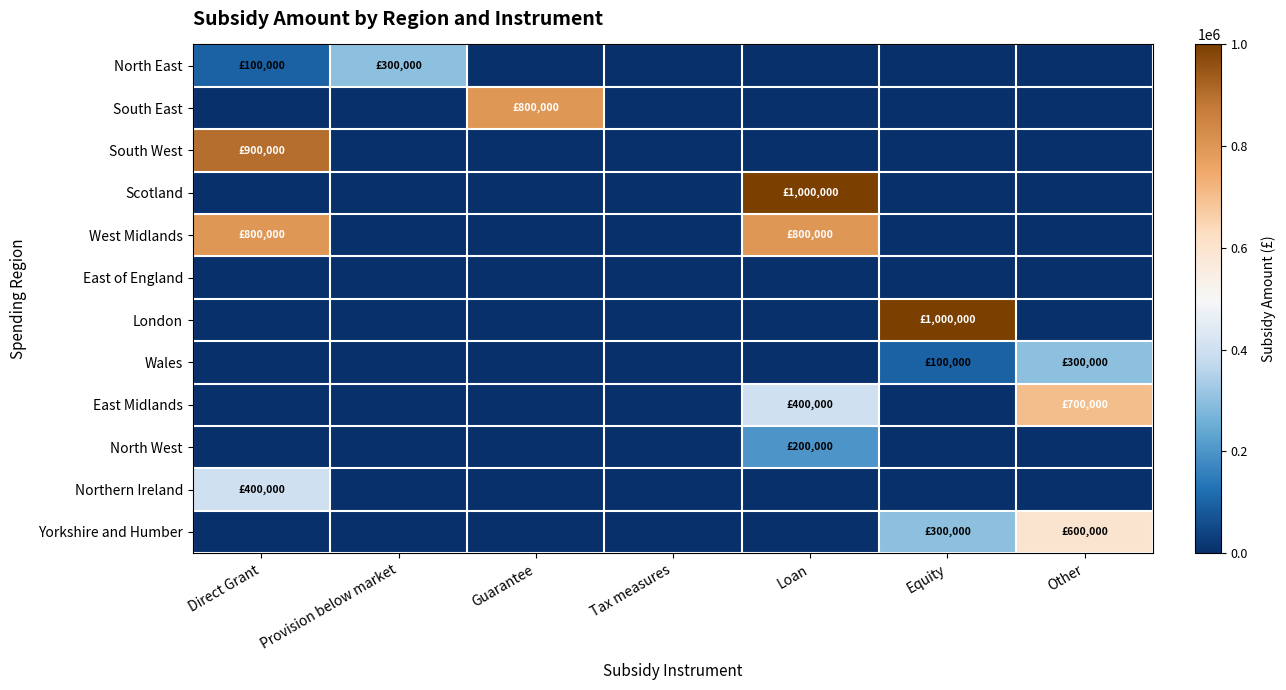

Rank the series by their maximum value, from highest to lowest.

Scotland, London, South West, South East, West Midlands, East Midlands, Yorkshire and Humber, Northern Ireland, North East, Wales, North West, East of England